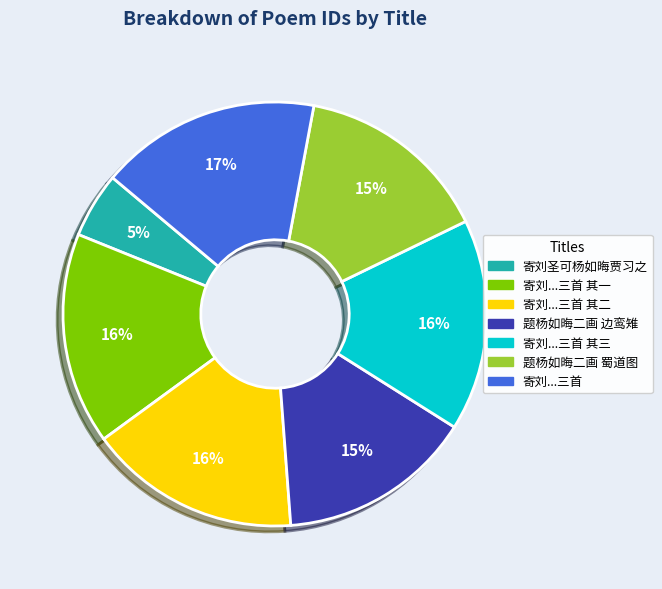

How many slices are in this pie chart?

7